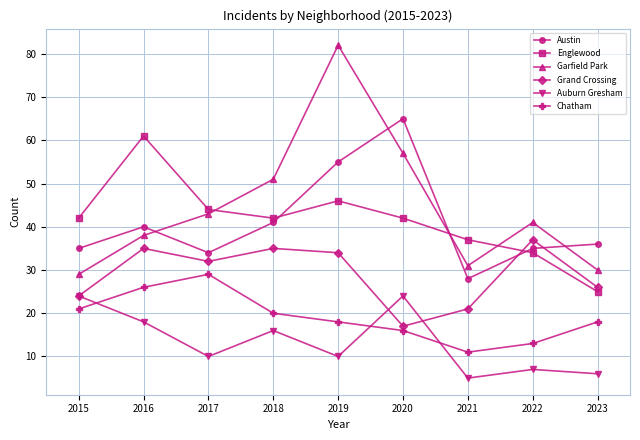

What is the sum of the Chatham values at 2023 and 2017?

47